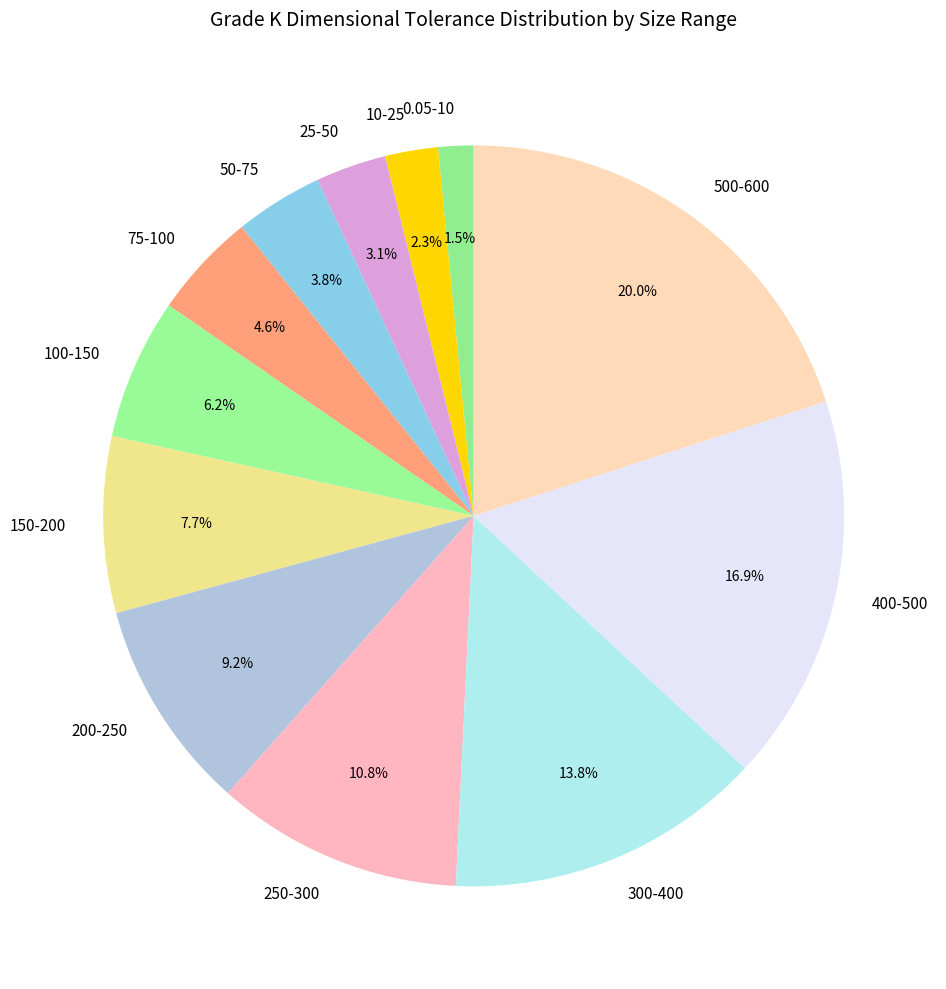

Which slice is the smallest?

0.05-10